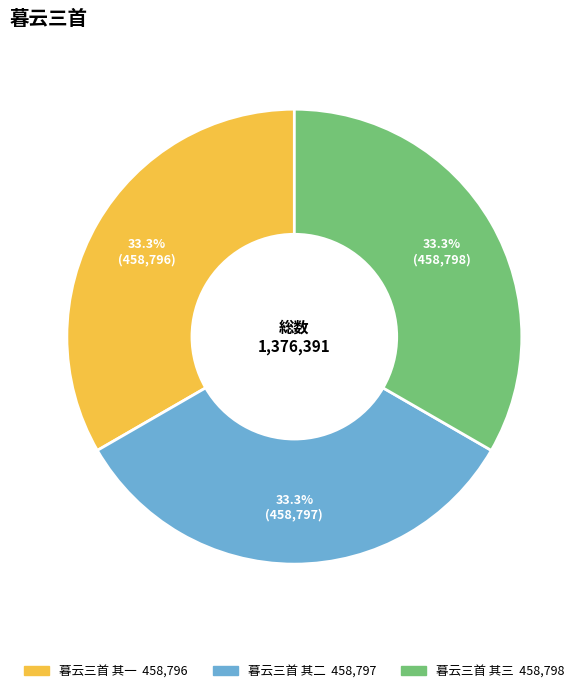

Is it true that 暮云三首 其二 is 33% of the pie?

True